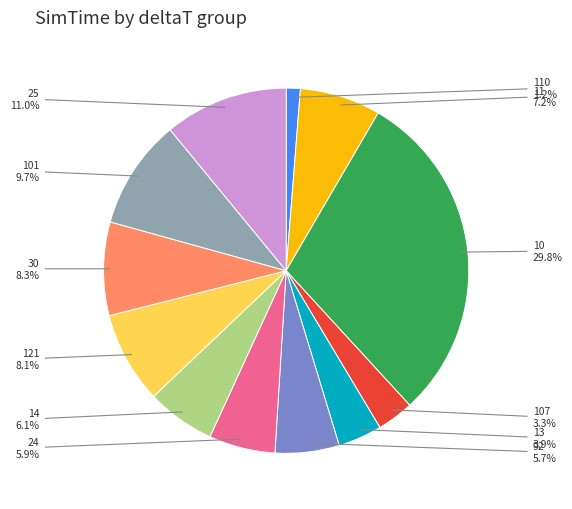

Is there any slice that represents more than half of the pie?

No